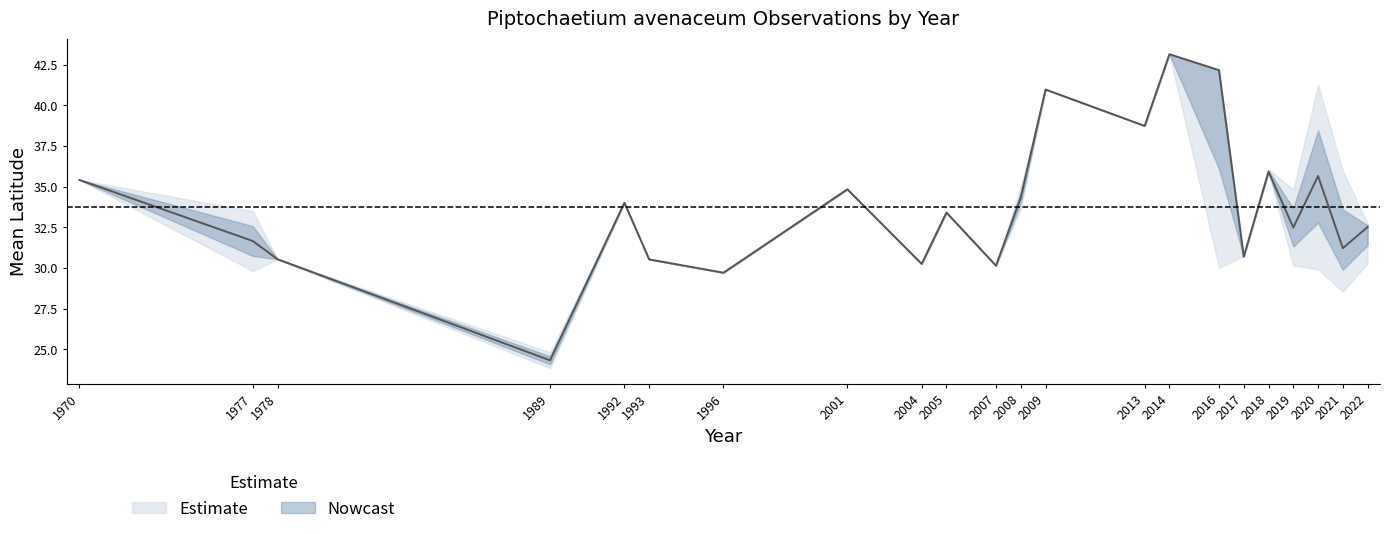

Reading left to right, transcribe all the data shown in this chart.

lat_mean: 1970=35.4	1977=31.7	1978=30.5	1989=24.3	1992=34.0	1993=30.5	1996=29.7	2001=34.8	2004=30.2	2005=33.4	2007=30.1	2008=34.3	2009=41.0	2013=38.7	2014=43.1	2016=42.2	2017=30.7	2018=35.9	2019=32.5	2020=35.7	2021=31.2	2022=32.5
lat_upper: 1970=35.4	1977=33.5	1978=30.5	1989=24.8	1992=34.0	1993=30.5	1996=29.7	2001=34.8	2004=30.2	2005=33.4	2007=30.1	2008=35.0	2009=41.0	2013=38.7	2014=43.1	2016=42.2	2017=30.7	2018=36.1	2019=34.8	2020=41.3	2021=36.0	2022=32.7
lat_lower: 1970=35.4	1977=29.8	1978=30.5	1989=23.8	1992=34.0	1993=30.5	1996=29.7	2001=34.8	2004=30.2	2005=33.4	2007=30.1	2008=33.6	2009=41.0	2013=38.7	2014=43.1	2016=30.0	2017=30.7	2018=35.9	2019=30.1	2020=29.9	2021=28.6	2022=30.3